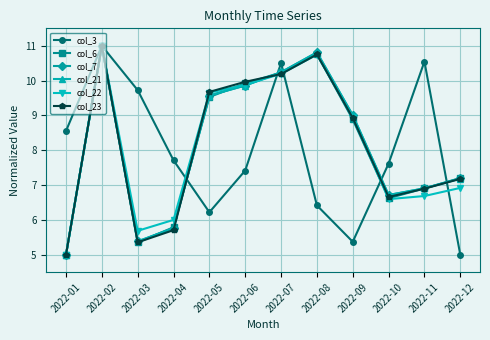

How many lines are shown in the chart?

6